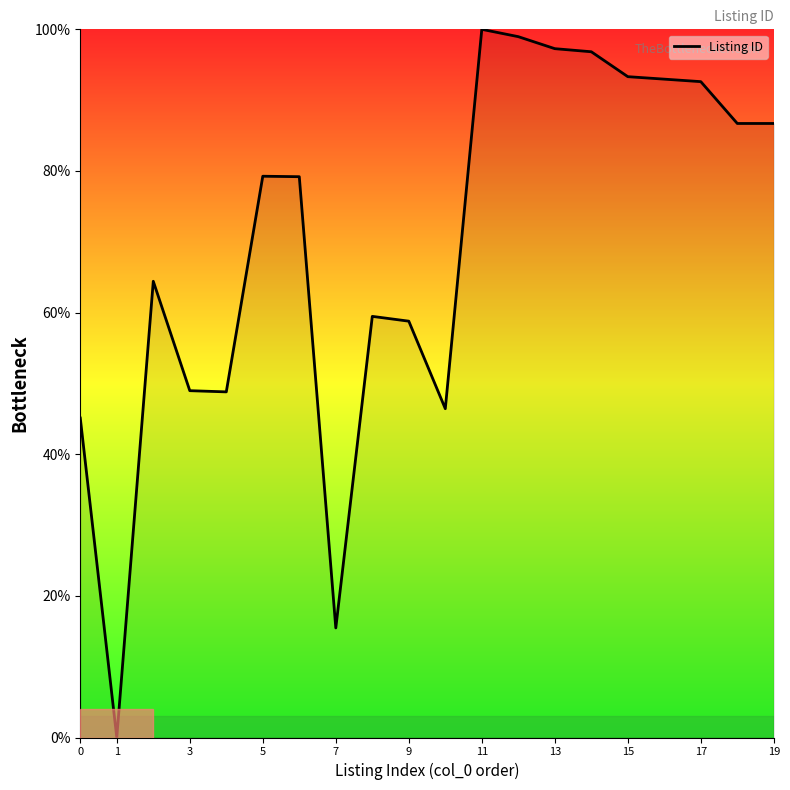

What is the difference between the maximum and minimum values?

100.0